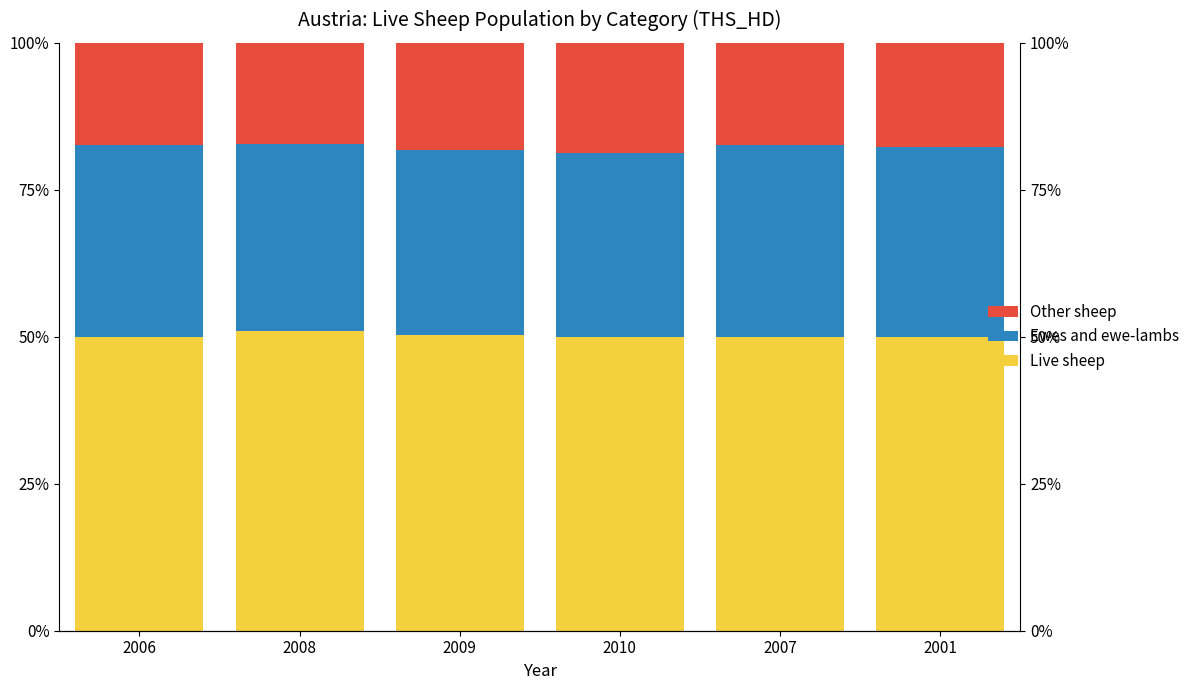

What is the difference between the highest and lowest values at 2006?

32.6